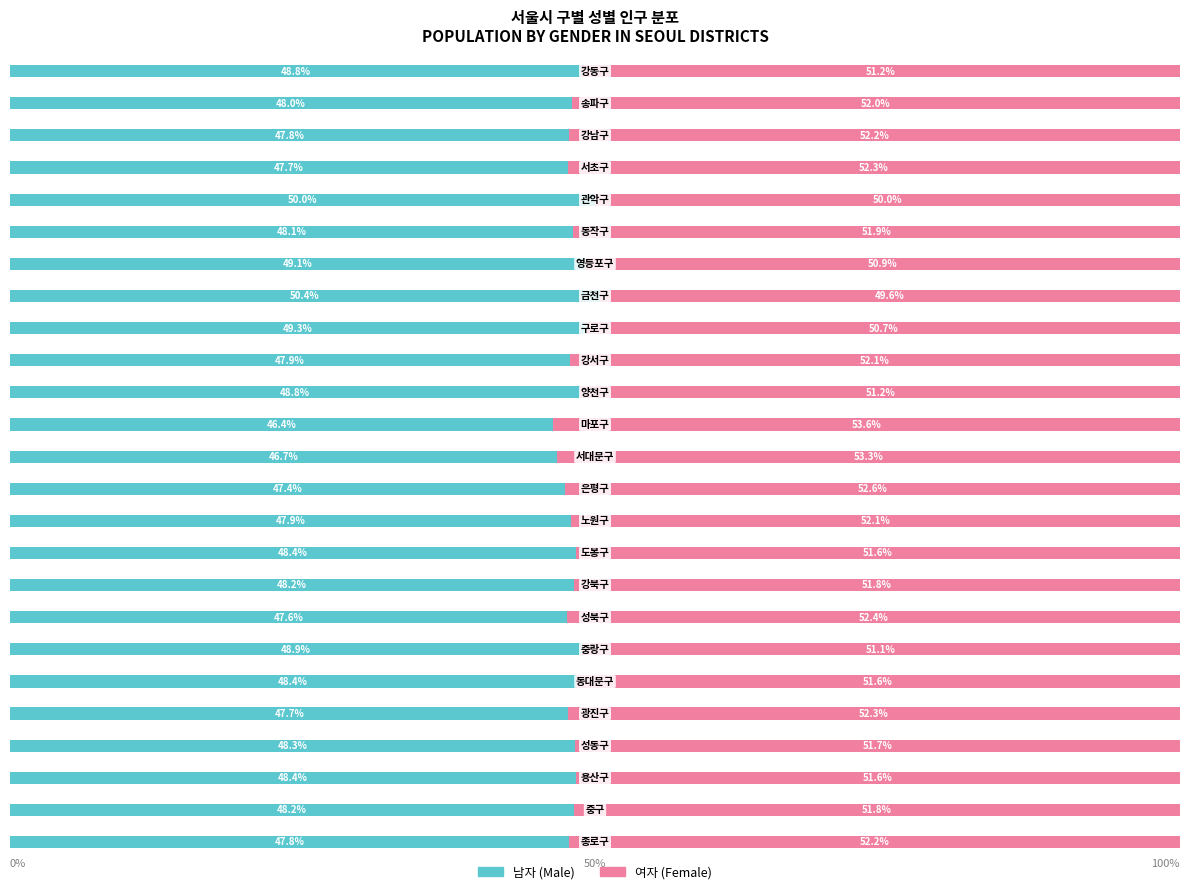

How many bars are there in total?

50